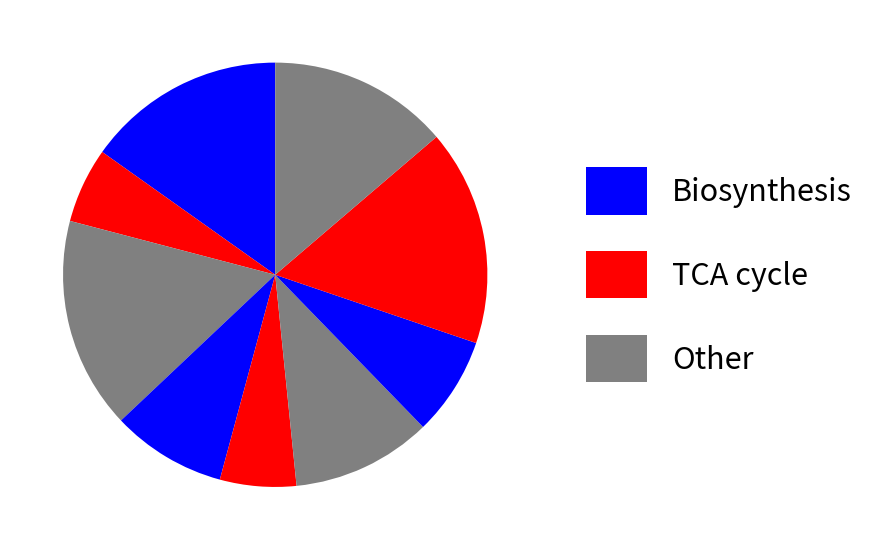

How many slices are in this pie chart?

9